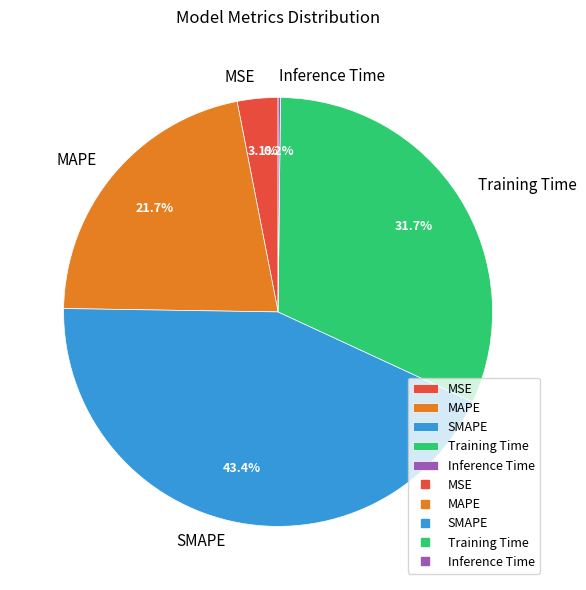

Is Training Time the majority of the pie?

No